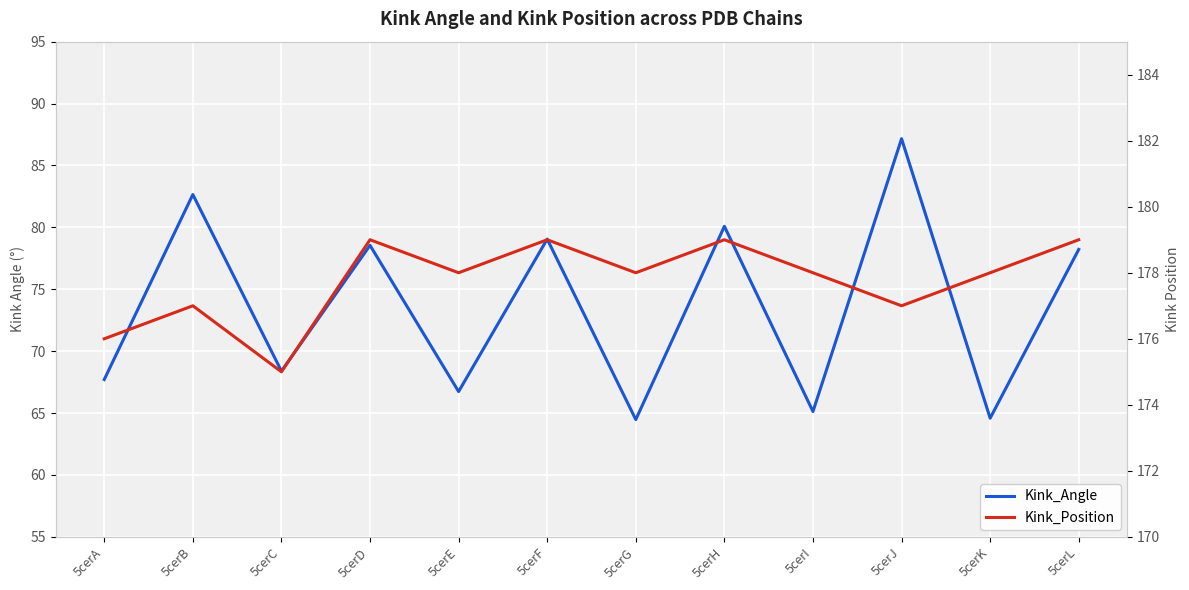

How many data points in Kink_Position are less than 178?

4